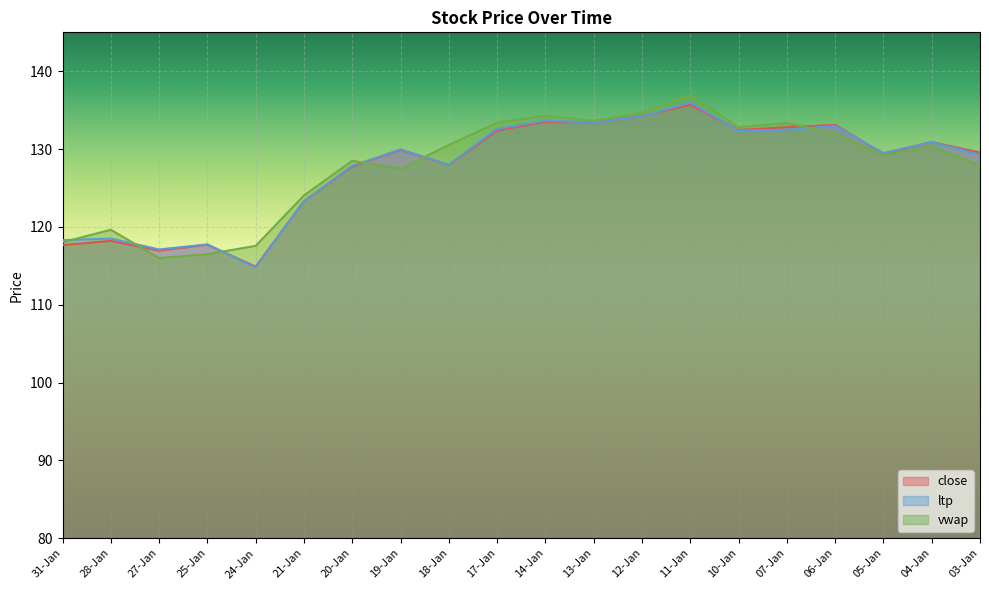

Which category has the highest value in the ltp series?

11-Jan